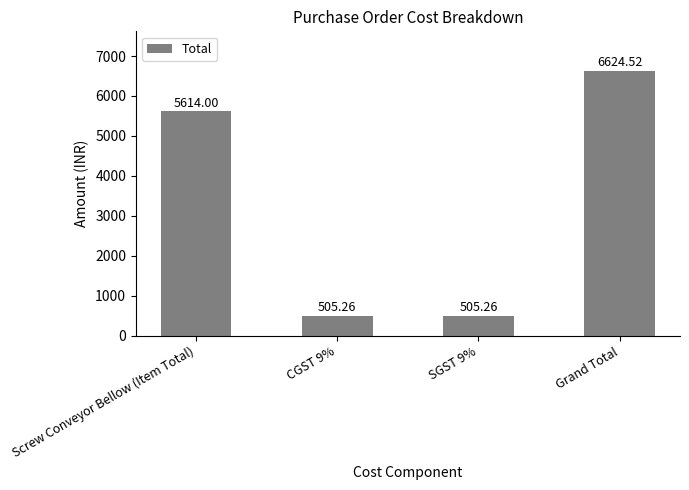

The chart shows a value of 5614.0 at Screw Conveyor Bellow (Item Total). True or false?

True